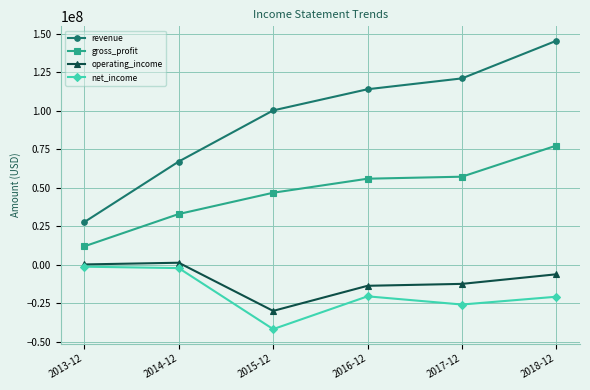

Which label corresponds to the smallest value in the chart?

2015-12